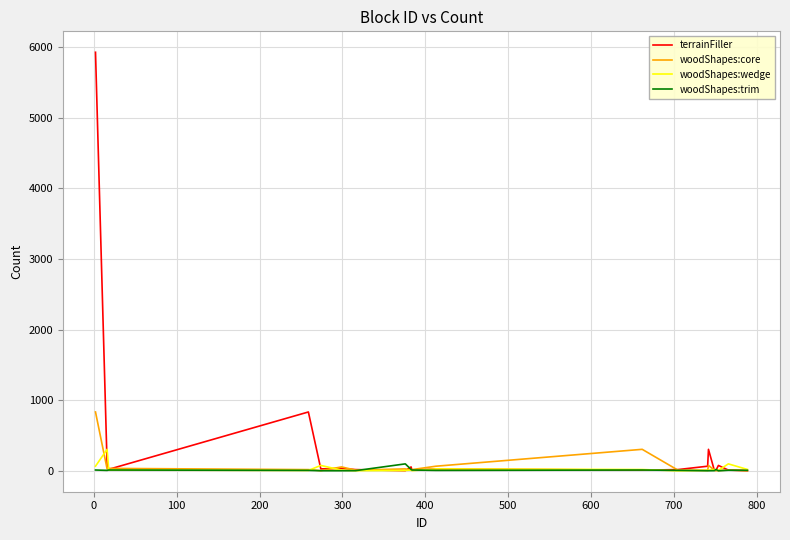

Which series has the largest total across all categories?

terrainFiller